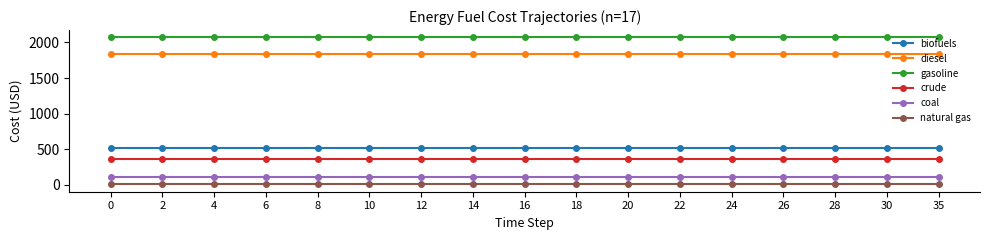

Reading right to left, extract all data points from this chart.

biofuels: 35=521.1	30=521.1	28=521.1	26=521.1	24=521.1	22=521.1	20=521.1	18=521.1	16=521.1	14=521.1	12=521.1	10=521.1	8=521.1	6=521.1	4=521.1	2=521.1	0=521.1
diesel: 35=1840.4	30=1840.4	28=1840.4	26=1840.4	24=1840.4	22=1840.4	20=1840.4	18=1840.4	16=1840.4	14=1840.4	12=1840.4	10=1840.4	8=1840.4	6=1840.4	4=1840.4	2=1840.4	0=1840.4
gasoline: 35=2070.2	30=2070.2	28=2070.2	26=2070.2	24=2070.2	22=2070.2	20=2070.2	18=2070.2	16=2070.2	14=2070.2	12=2070.2	10=2070.2	8=2070.2	6=2070.2	4=2070.2	2=2070.2	0=2070.2
crude: 35=367.4	30=367.4	28=367.4	26=367.4	24=367.4	22=367.4	20=367.4	18=367.4	16=367.4	14=367.4	12=367.4	10=367.4	8=367.4	6=367.4	4=367.4	2=367.4	0=367.4
coal: 35=104.9	30=104.9	28=104.9	26=104.9	24=104.9	22=104.9	20=104.9	18=104.9	16=104.9	14=104.9	12=104.9	10=104.9	8=104.9	6=104.9	4=104.9	2=104.9	0=104.9
natural gas: 35=6.2	30=6.2	28=6.2	26=6.2	24=6.2	22=6.2	20=6.2	18=6.2	16=6.2	14=6.2	12=6.2	10=6.2	8=6.2	6=6.2	4=6.2	2=6.2	0=6.2